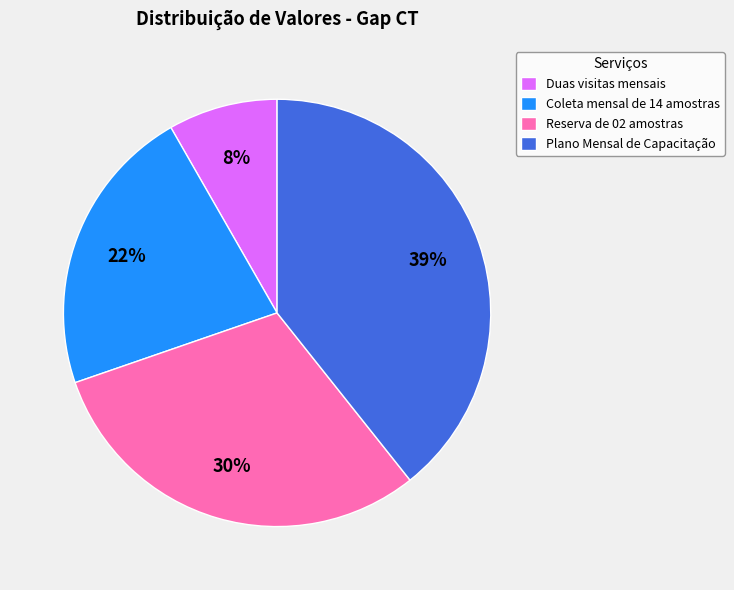

Do Reserva de 02 amostras and Coleta mensal de 14 amostras together represent more than half of the pie?

Yes